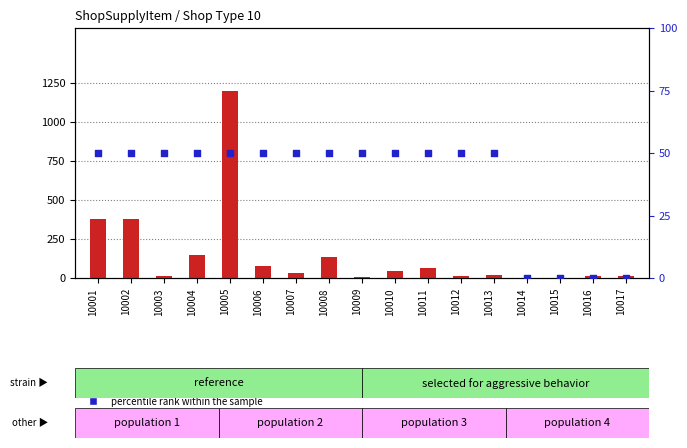

What are all the series names shown in the legend?

count, percentile rank within the sample